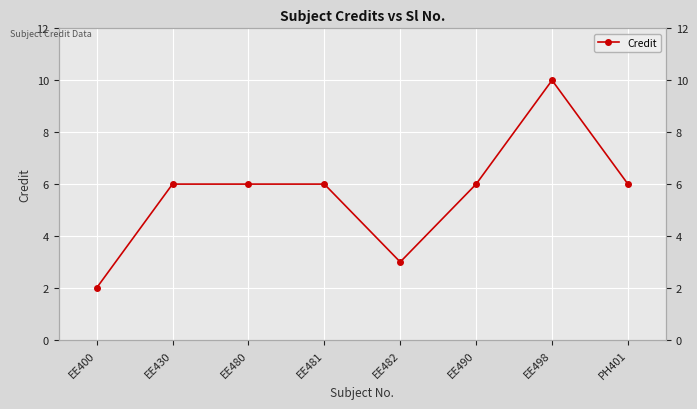

What is the change in value from EE400 to EE498?

+8